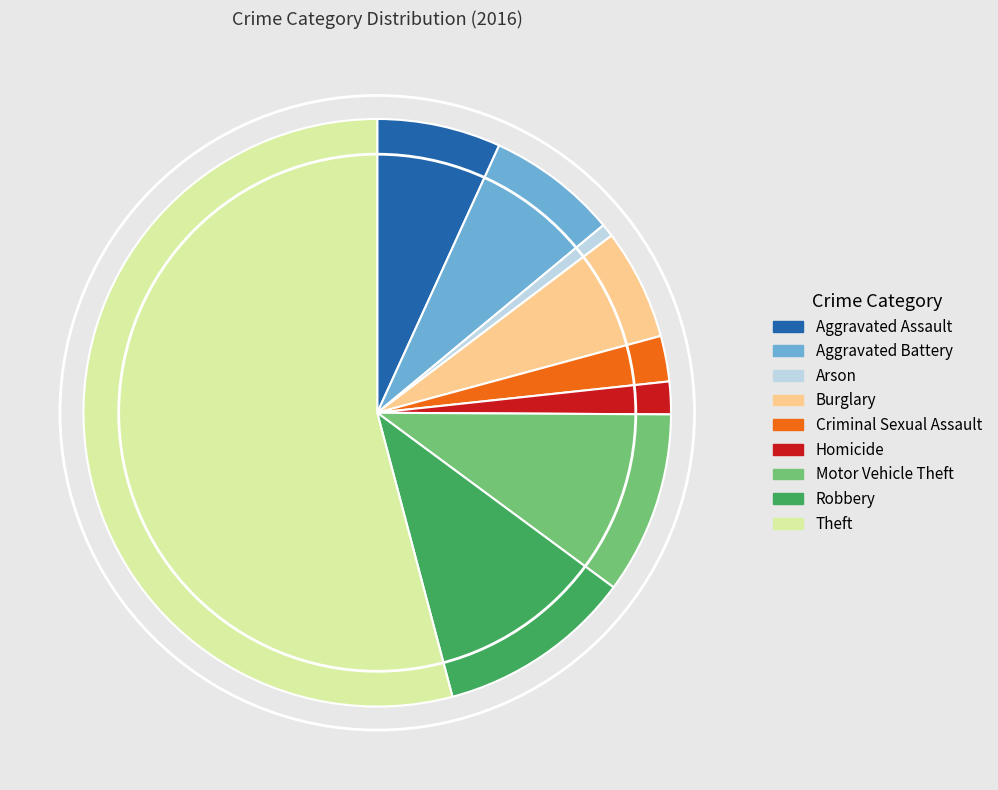

Does any single category account for the majority?

Yes